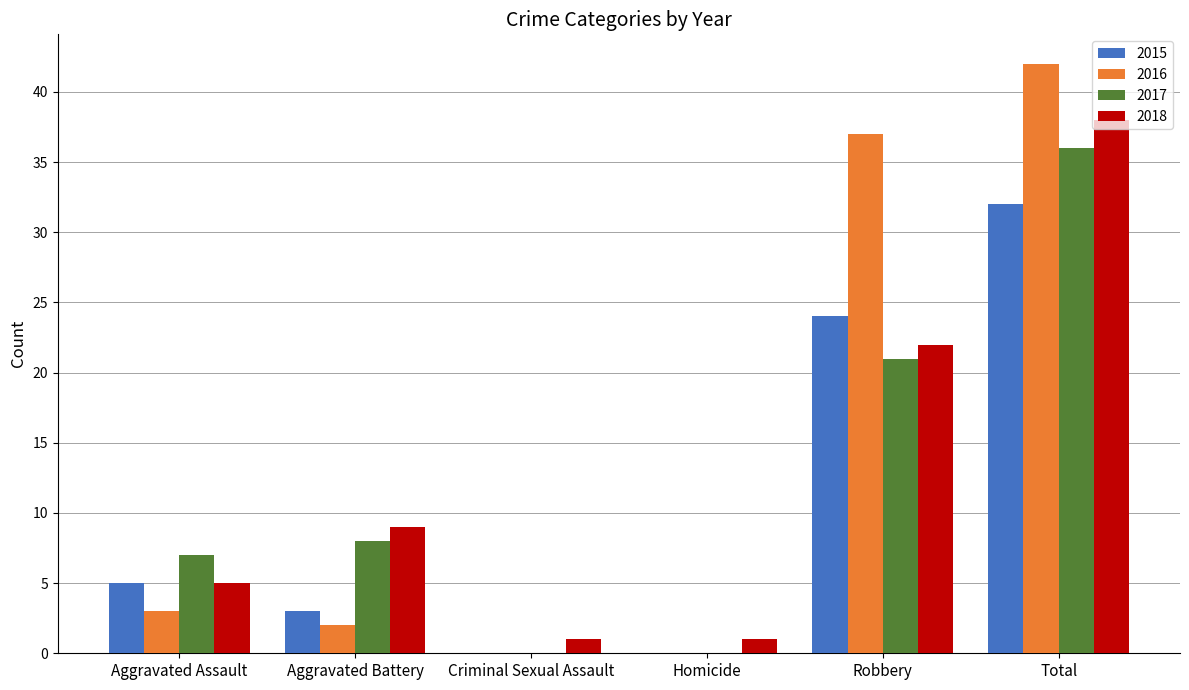

How many 2018 values are between 1 and 22?

5